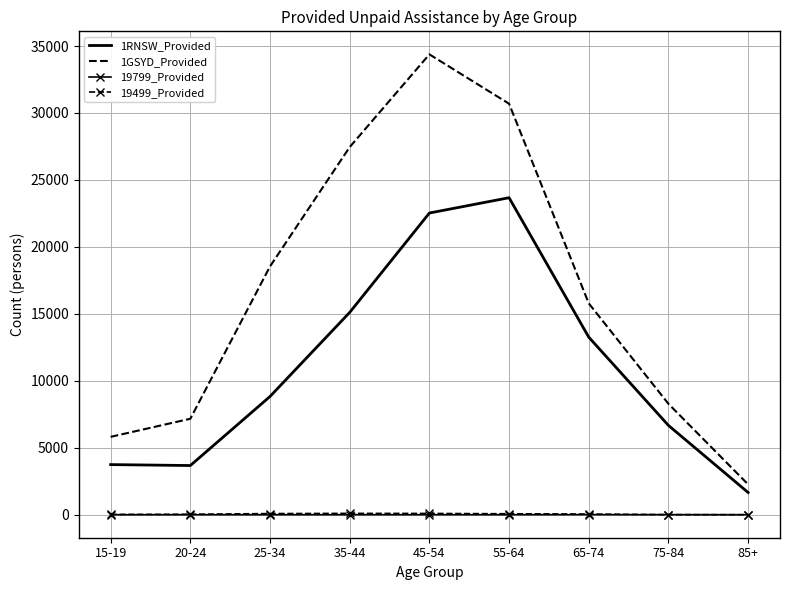

What is the approximate value of 1RNSW_Provided at 75-84, to the nearest 100?

6700